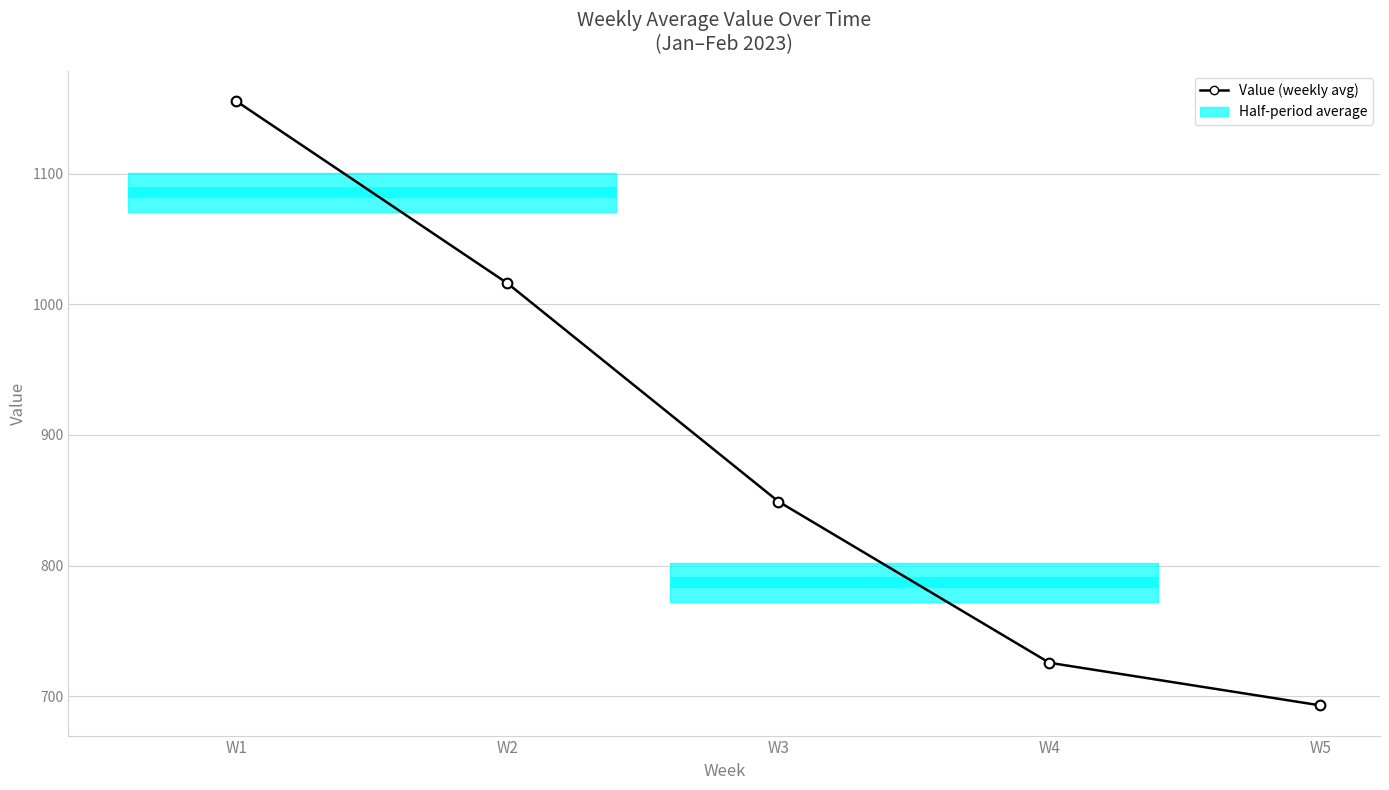

Rank the categories by value from highest to lowest.

W1, W2, W3, W4, W5